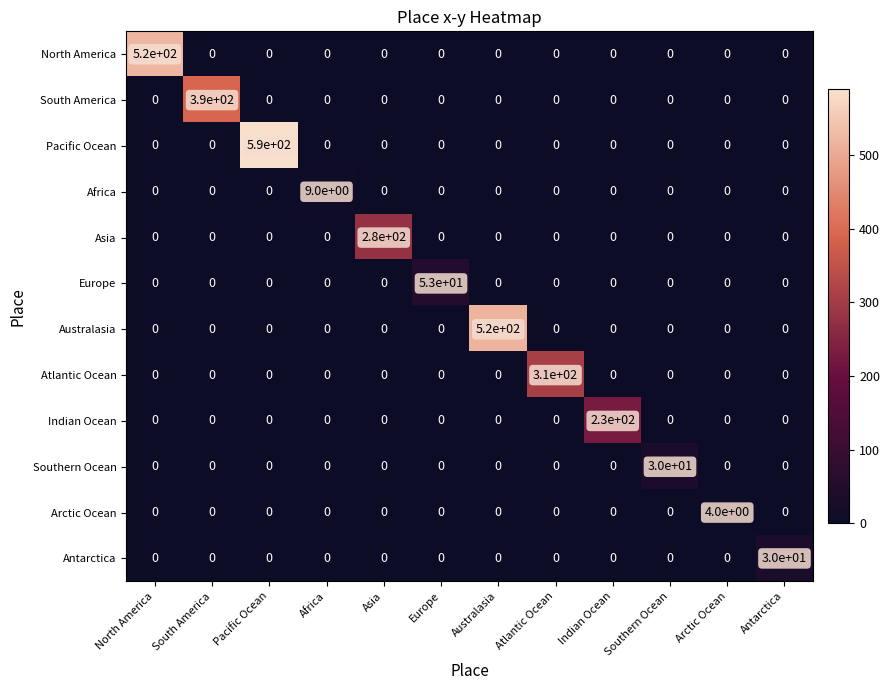

How many series are shown in this chart?

12